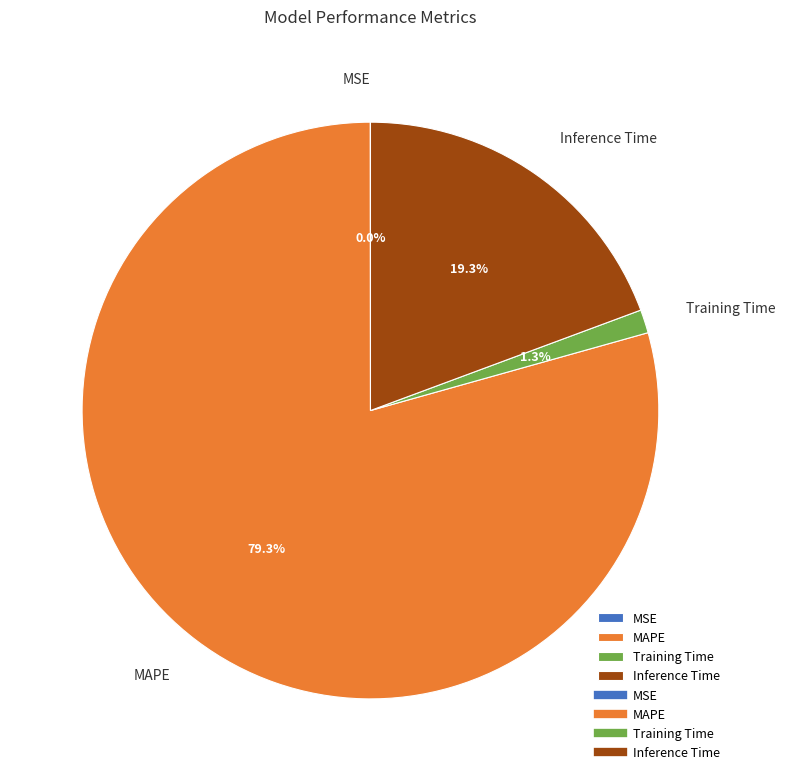

True or false: MAPE accounts for 90% of the total.

False